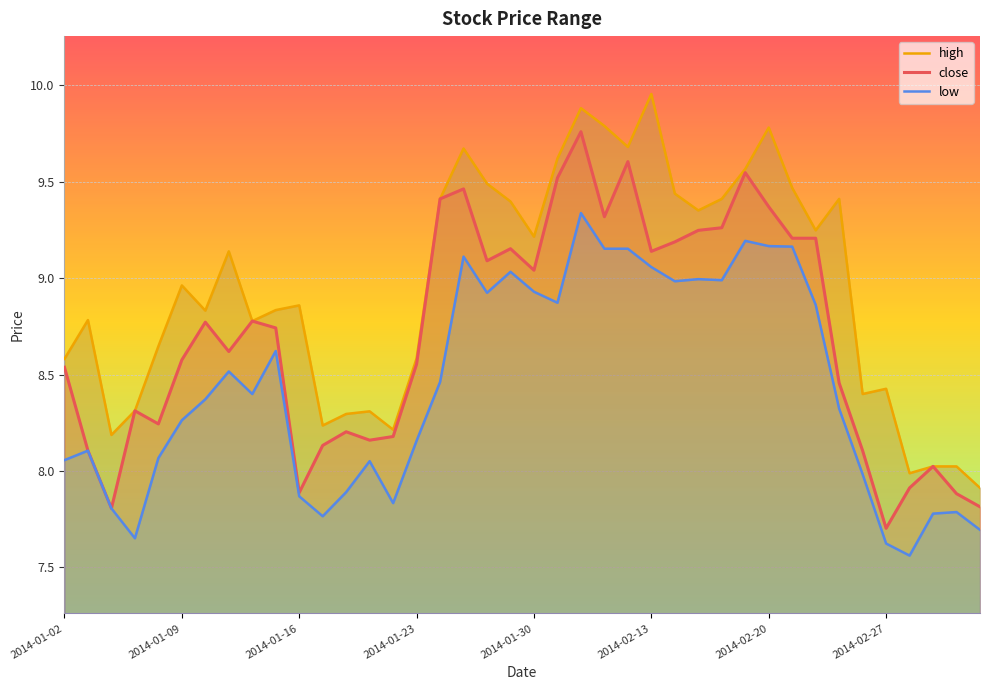

What is the difference between the second highest and second lowest values in the close series?

1.8